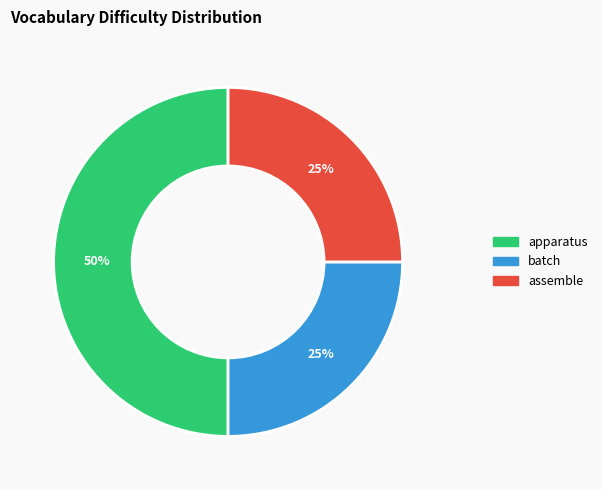

Count the number of slices in the pie.

3